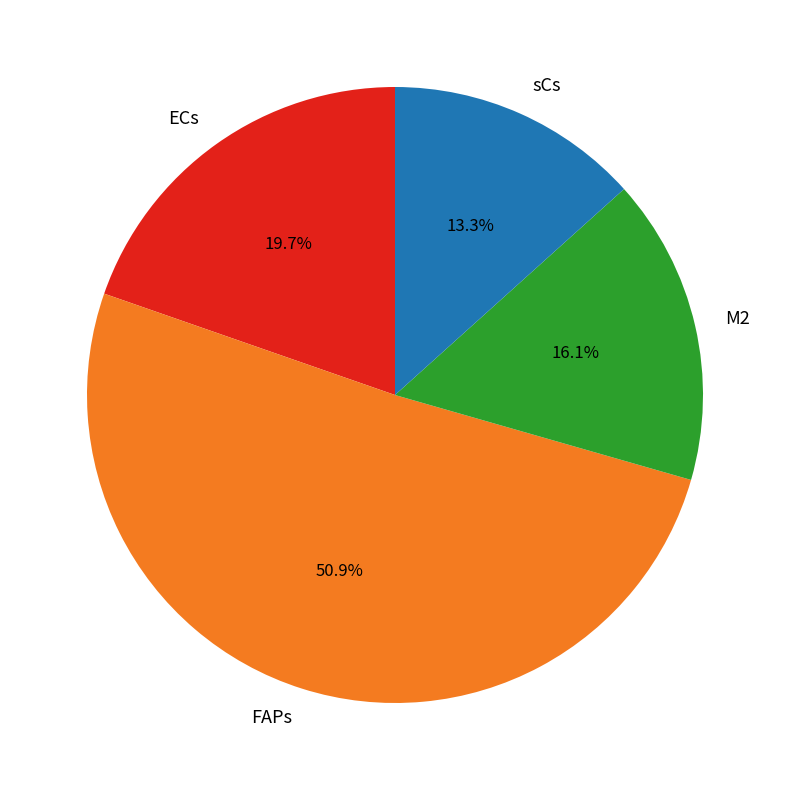

Between ECs and M2, which is larger?

ECs